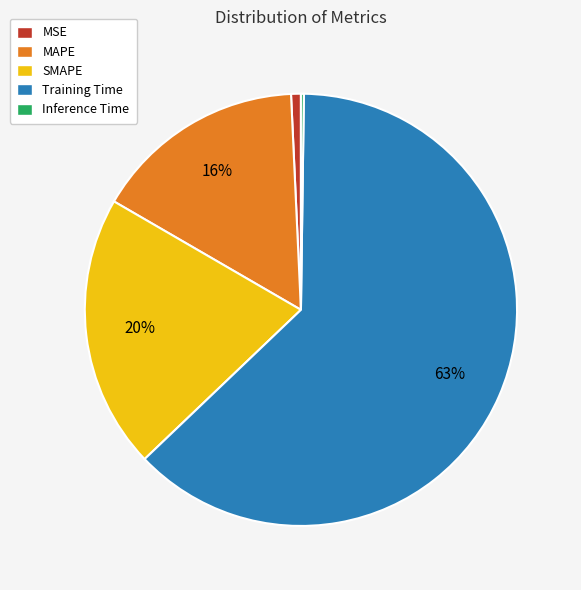

Is it true that Training Time is 63% of the pie?

True